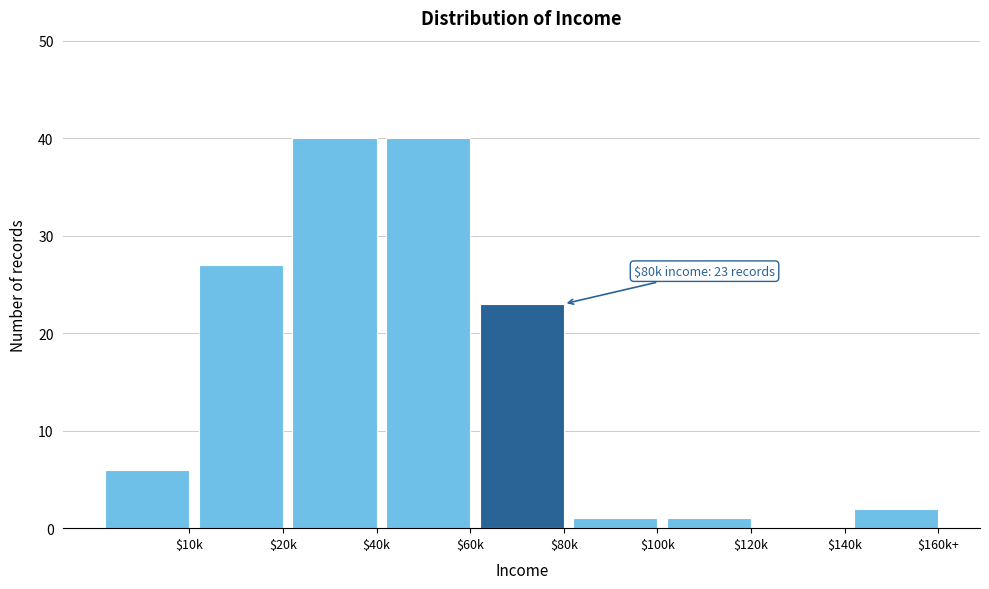

Where is the data nearest to the value 20?

$80k